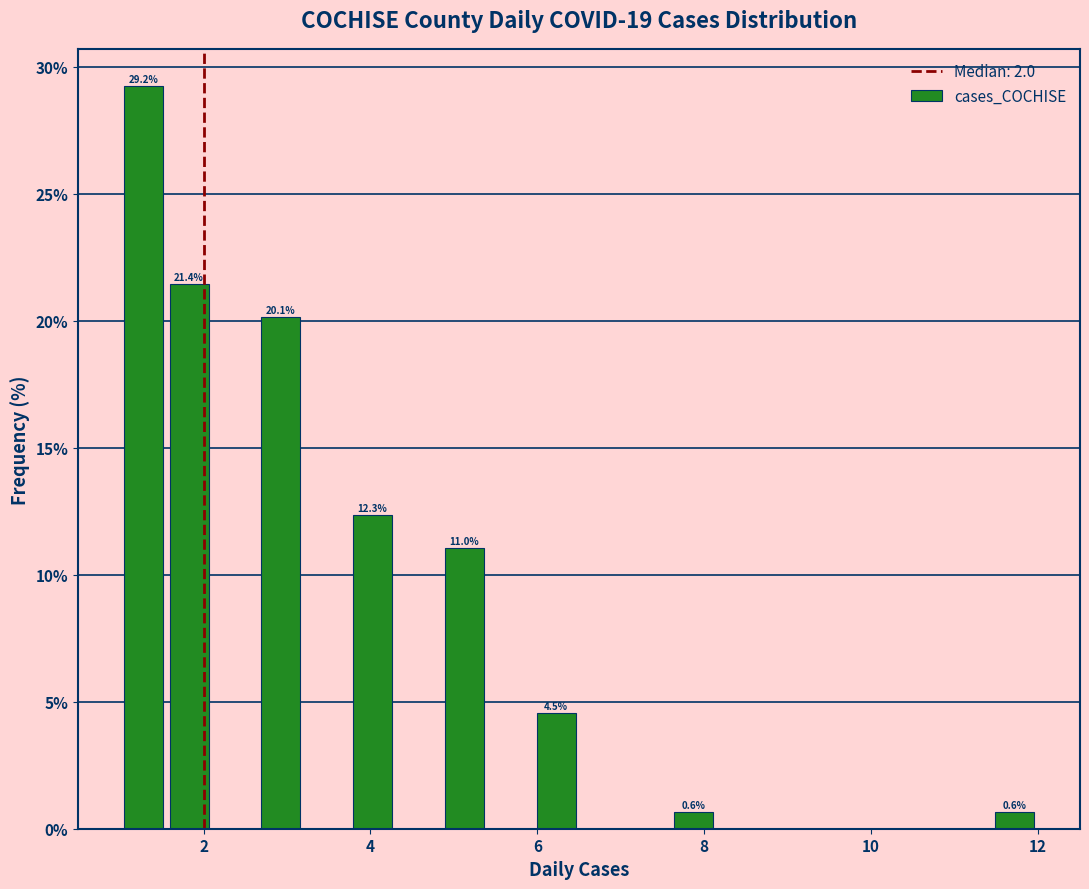

Around what value on the x-axis is the tallest bar? Give the approximate position of its centre, as read against the axis.

1.2